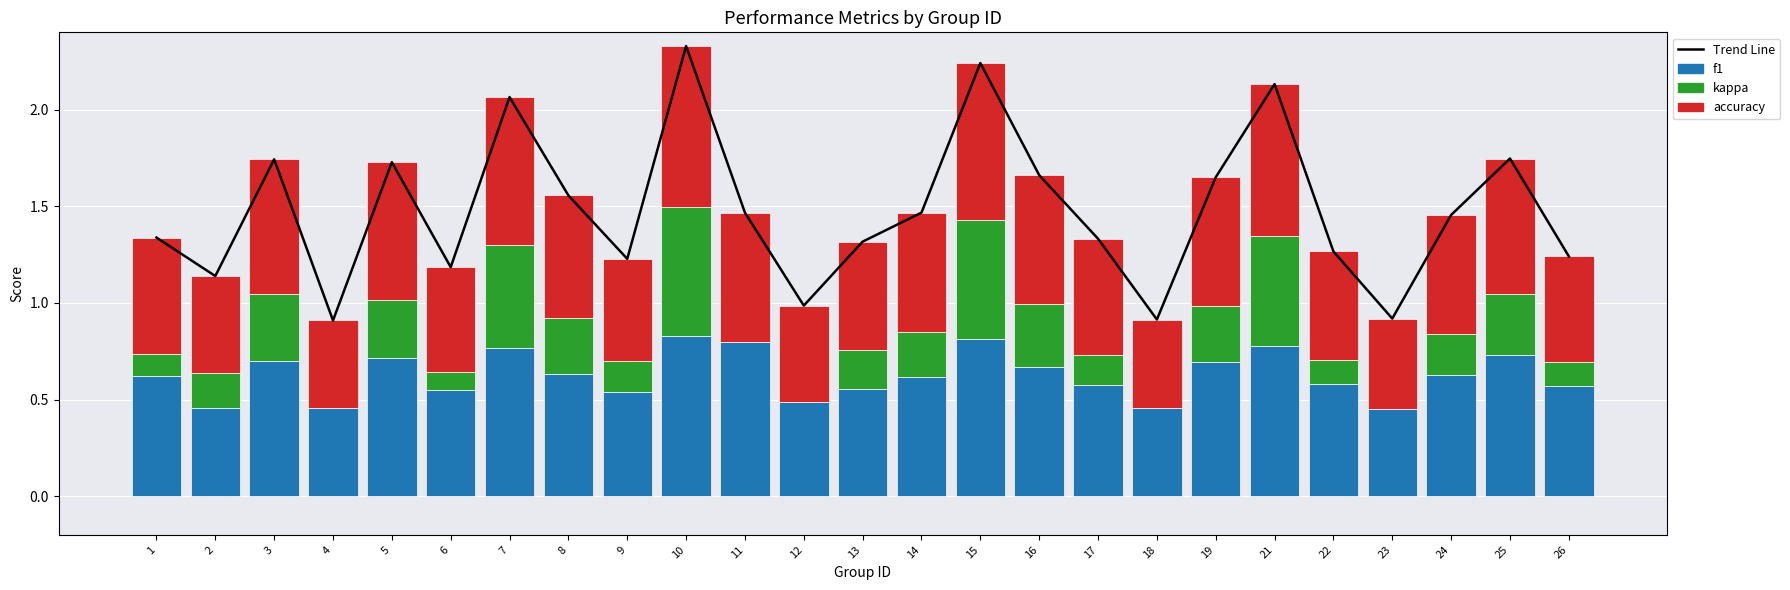

Is the value of kappa at 1 greater than the value of Trend Line at 8?

No